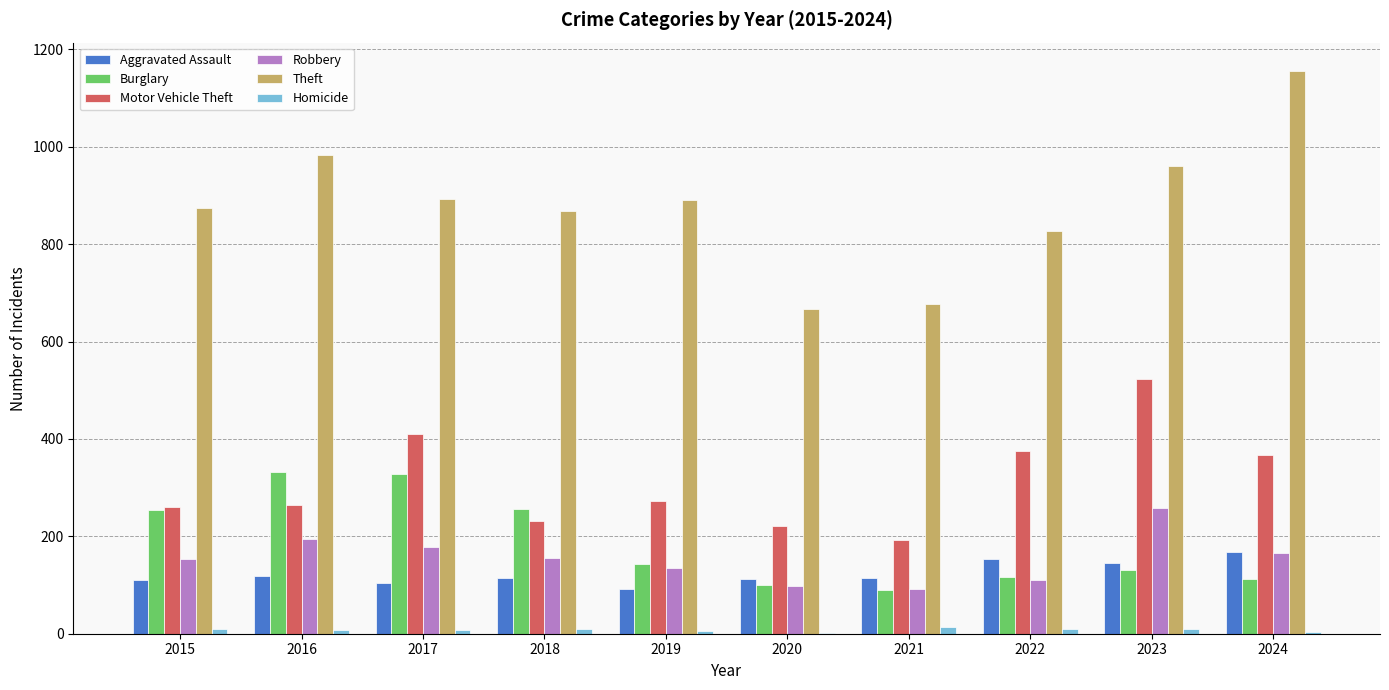

At which category does the chart reach its peak across all series?

2024